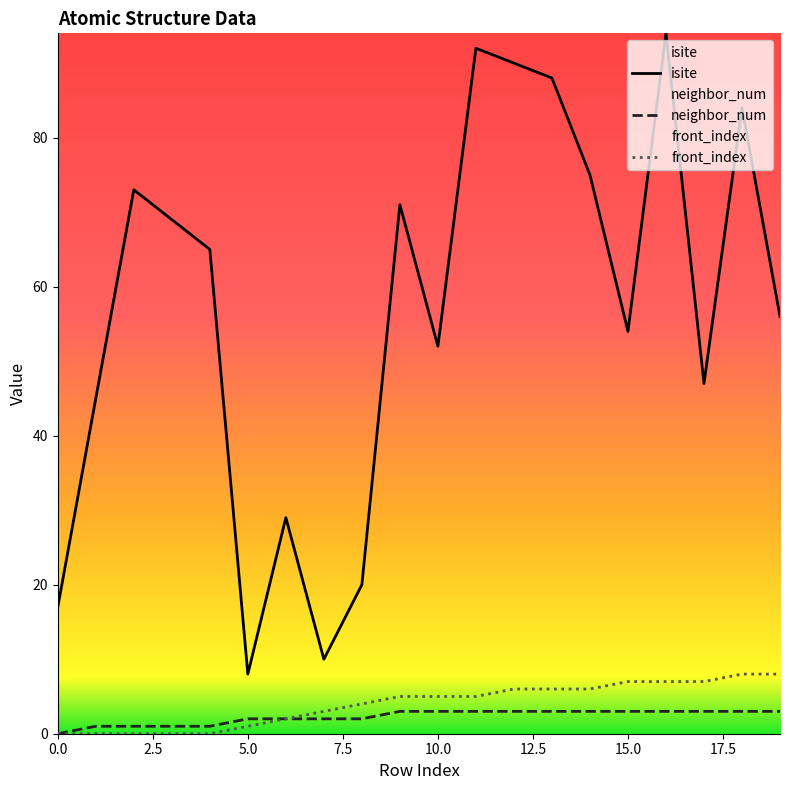

Count the number of data series in this chart.

3